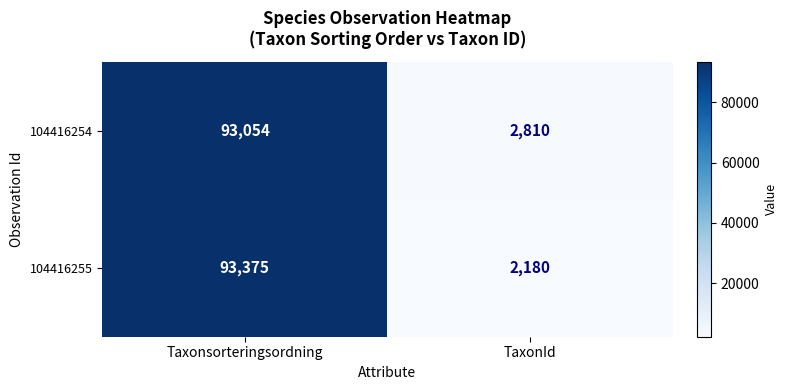

What value does the 104416254 series have at Taxonsorteringsordning, to the nearest 100?

93100